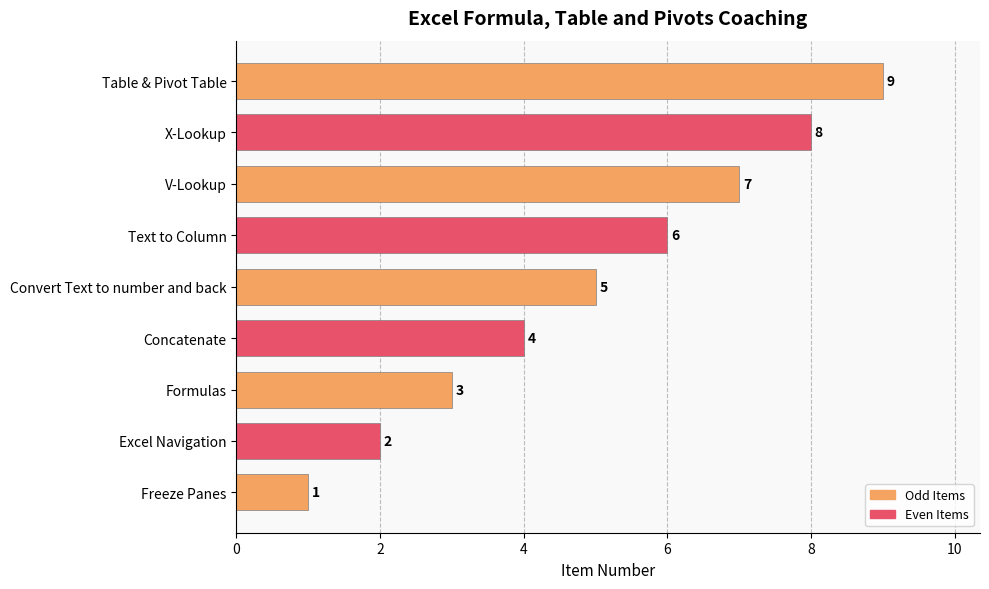

List the labels in order of value, smallest first.

Freeze Panes, Excel Navigation, Formulas, Concatenate, Convert Text to number and back, Text to Column, V-Lookup, X-Lookup, Table & Pivot Table